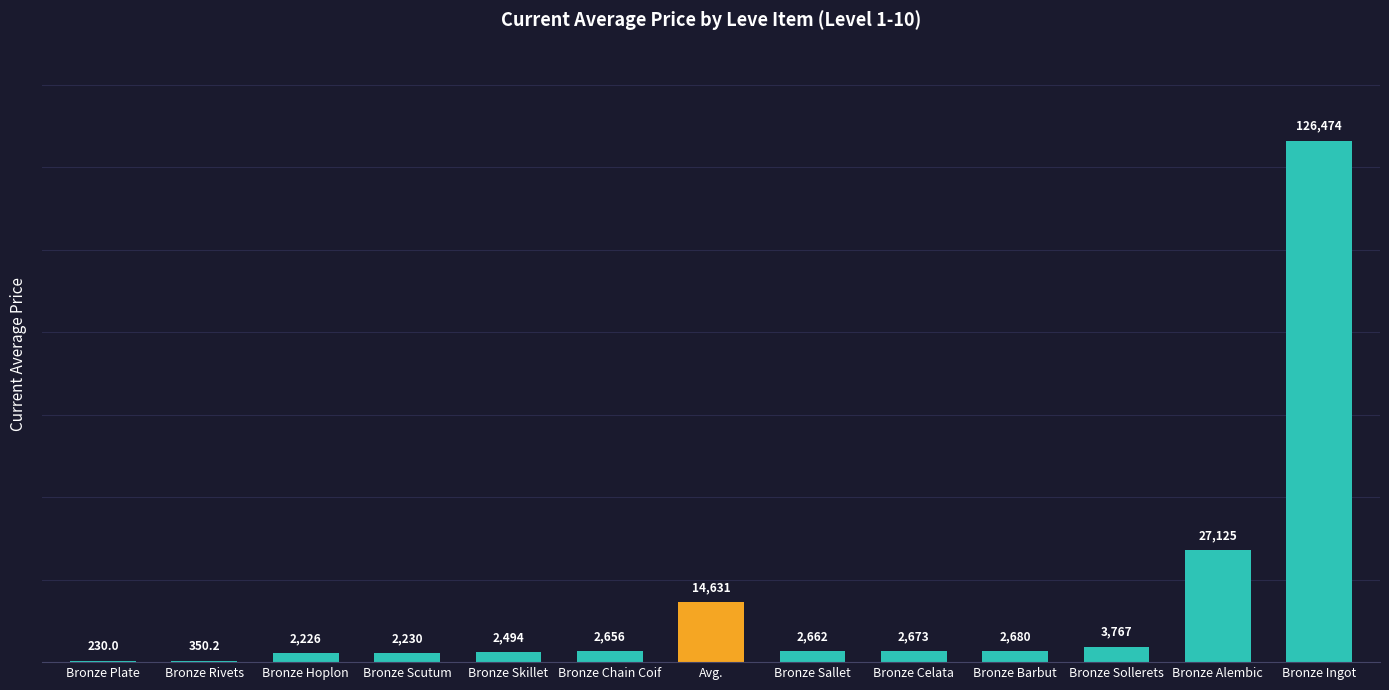

What is the difference between the values at Bronze Sollerets and Bronze Skillet?

1273.0